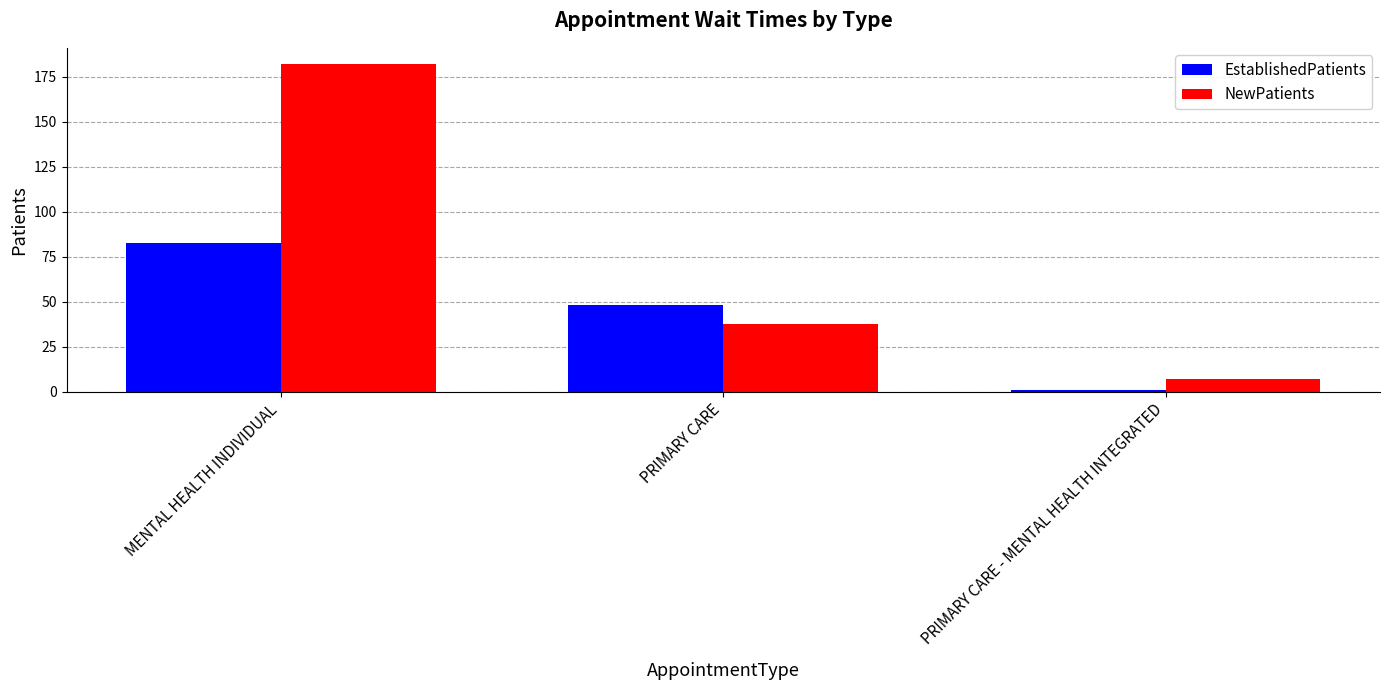

Count the number of data series in this chart.

2